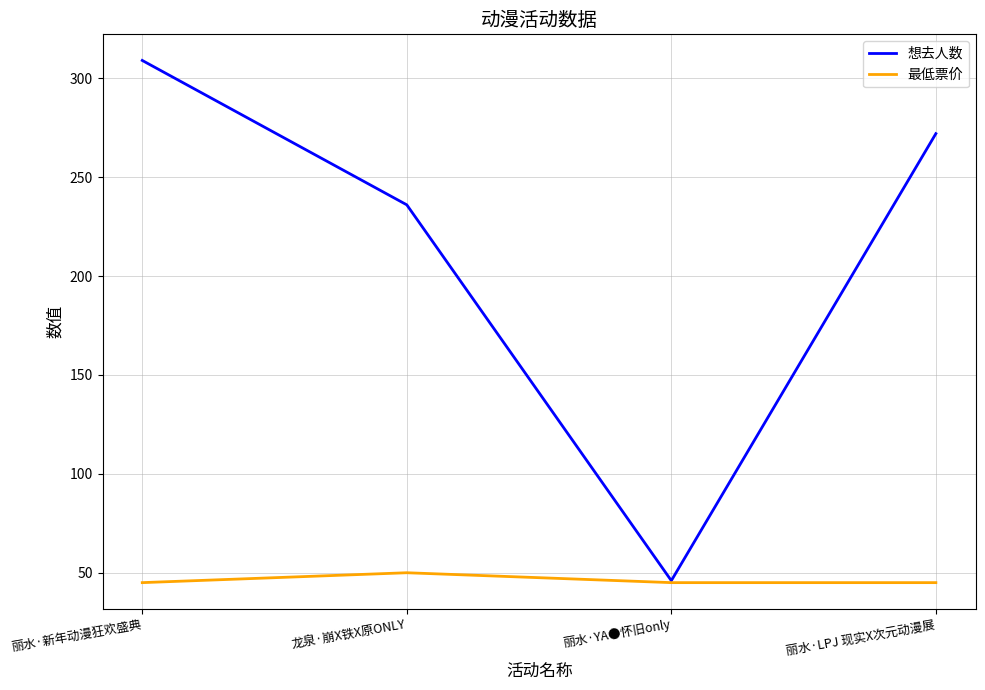

Rank the categories by 想去人数 value from highest to lowest.

丽水·新年动漫狂欢盛典, 丽水·LPJ 现实X次元动漫展, 龙泉·崩X铁X原ONLY, 丽水·YA●怀旧only